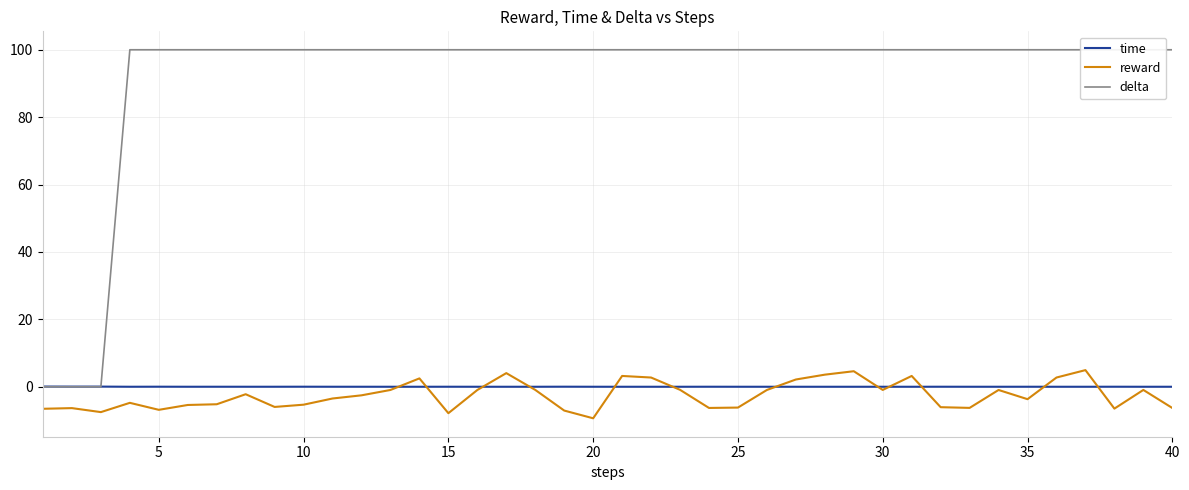

What is the minimum value for reward?

-9.4